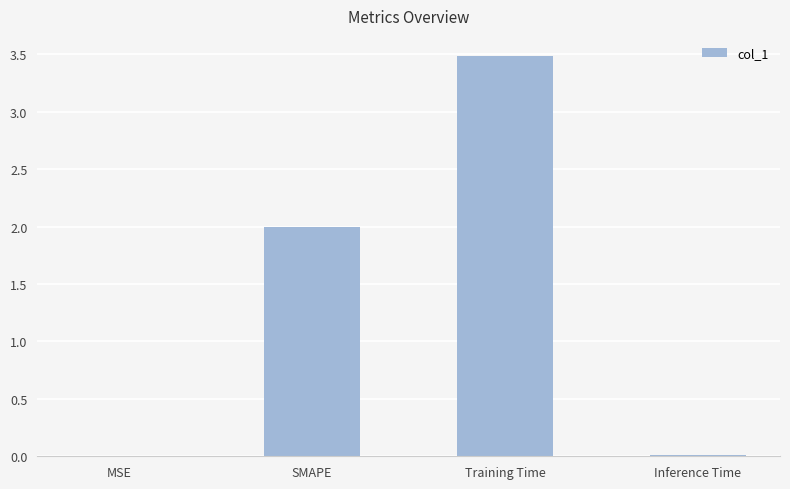

What is the sum of the values at SMAPE and Training Time?

5.5